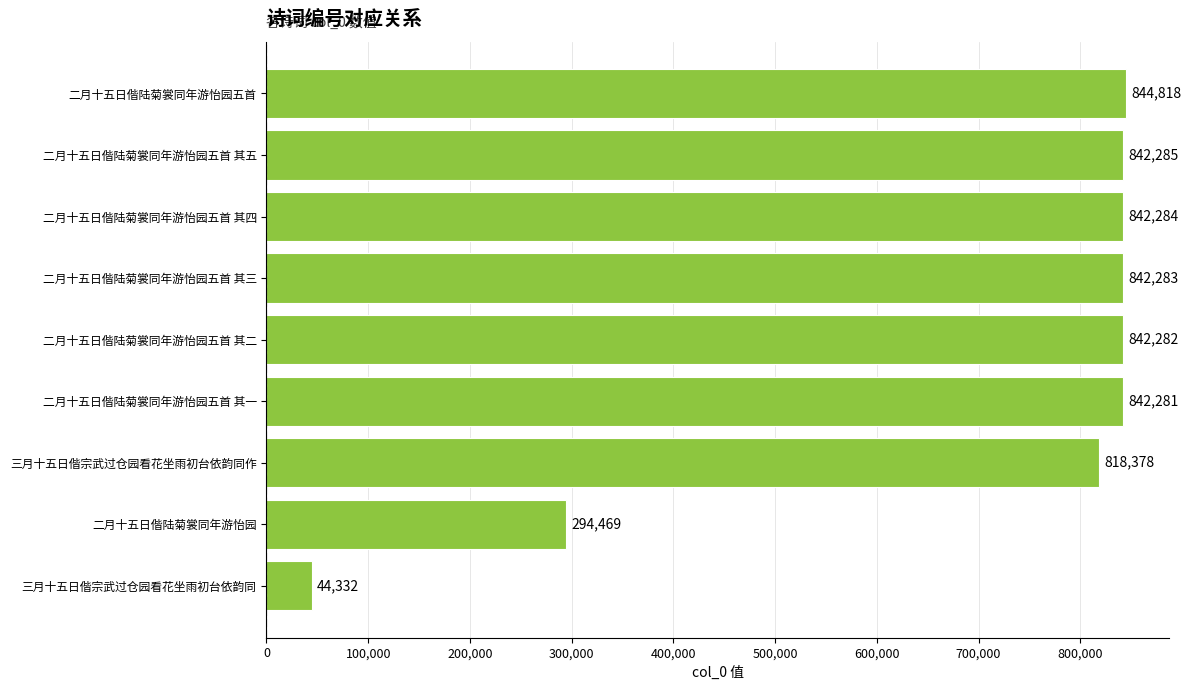

List the labels in order of value, largest first.

二月十五日偕陆菊裳同年游怡园五首, 二月十五日偕陆菊裳同年游怡园五首 其五, 二月十五日偕陆菊裳同年游怡园五首 其四, 二月十五日偕陆菊裳同年游怡园五首 其三, 二月十五日偕陆菊裳同年游怡园五首 其二, 二月十五日偕陆菊裳同年游怡园五首 其一, 三月十五日偕宗武过仓园看花坐雨初台依韵同作, 二月十五日偕陆菊裳同年游怡园, 三月十五日偕宗武过仓园看花坐雨初台依韵同